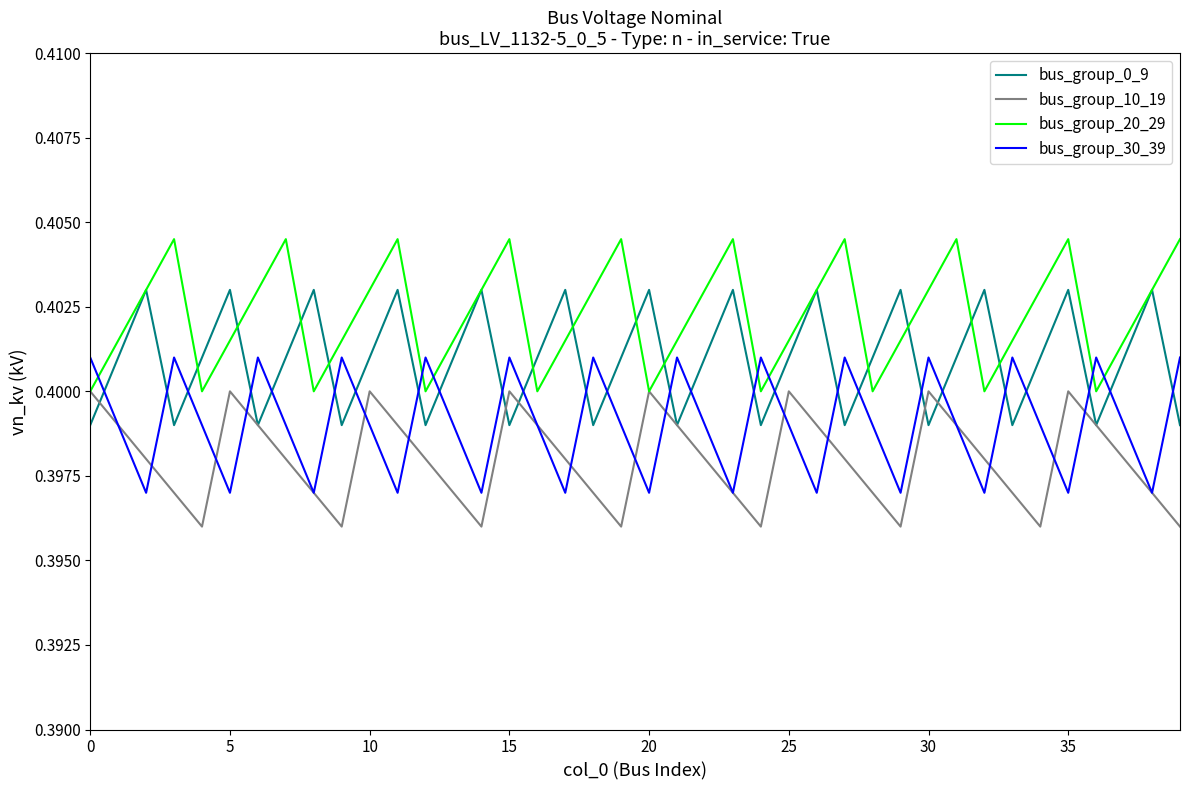

What are all the series names shown in the legend?

bus_group_0_9, bus_group_10_19, bus_group_20_29, bus_group_30_39